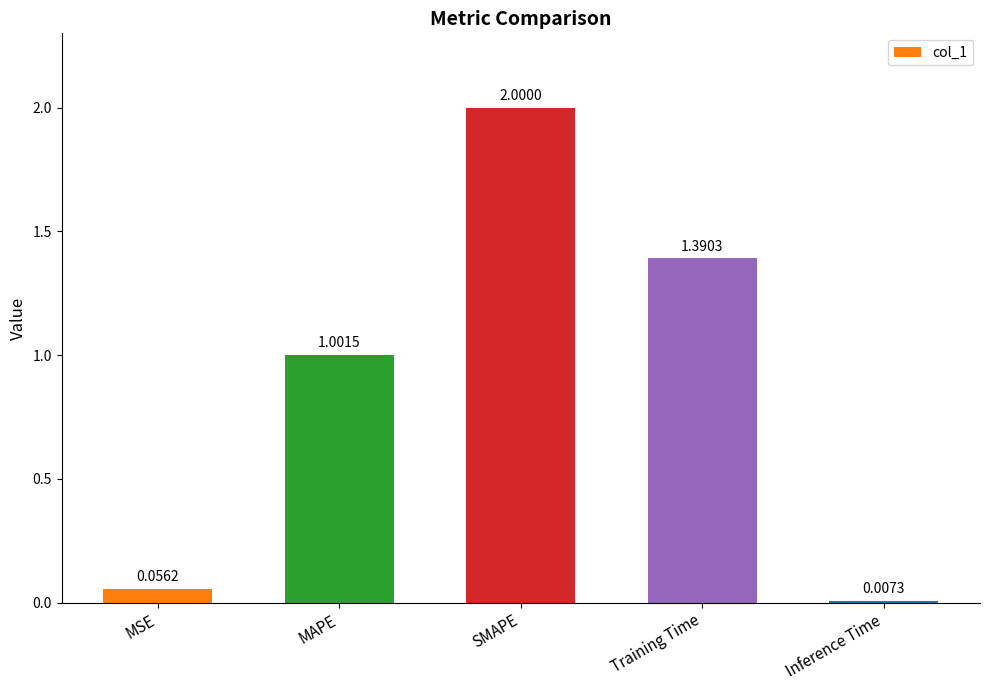

What is the label of the 4th bar from the left?

Training Time